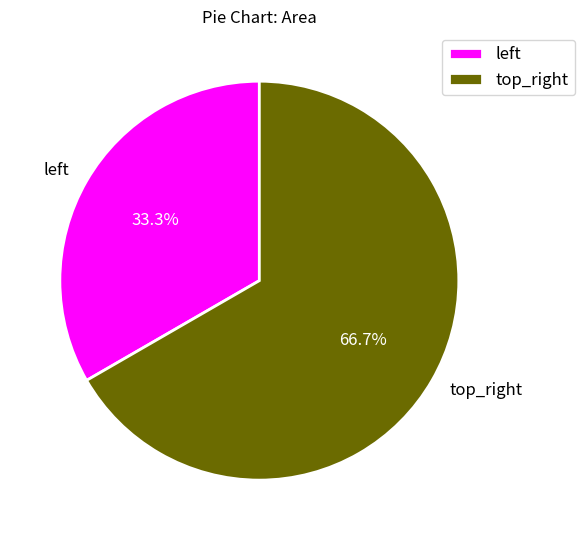

Which category has the smallest portion of the pie?

left